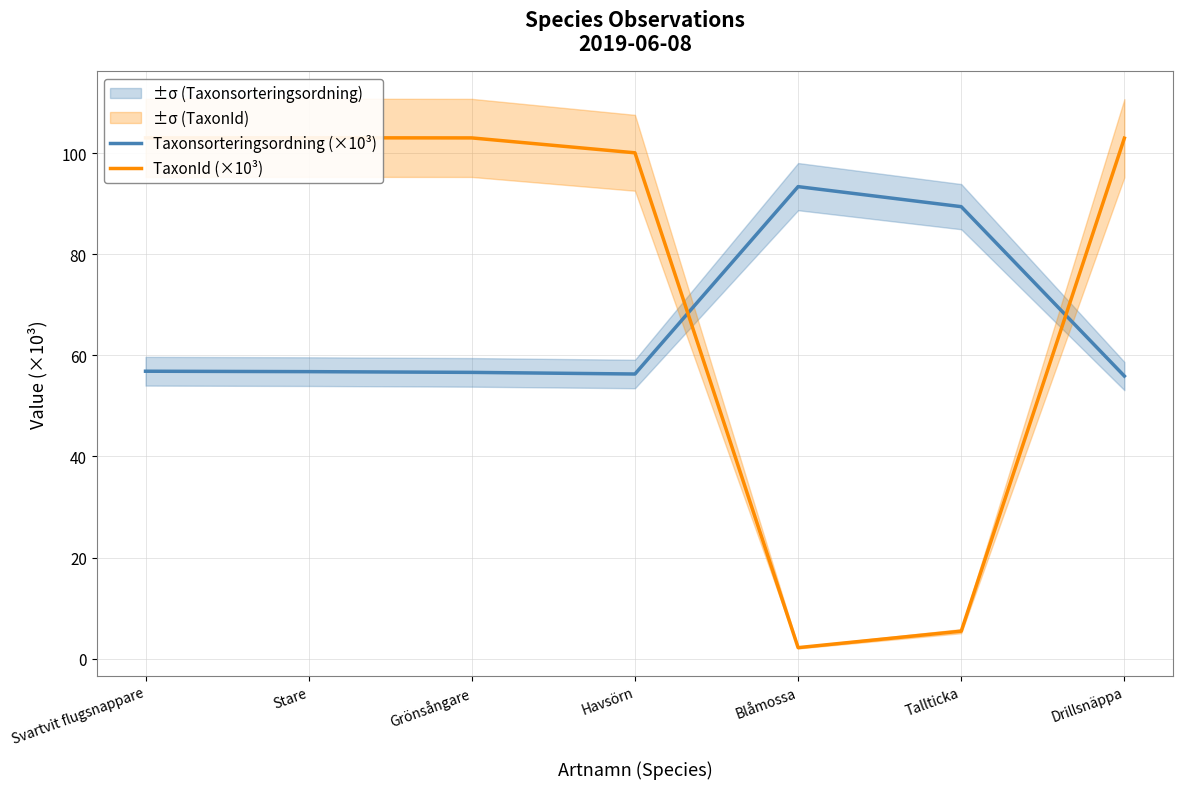

What is the sum of all Taxonsorteringsordning (×10³) values?

465.3